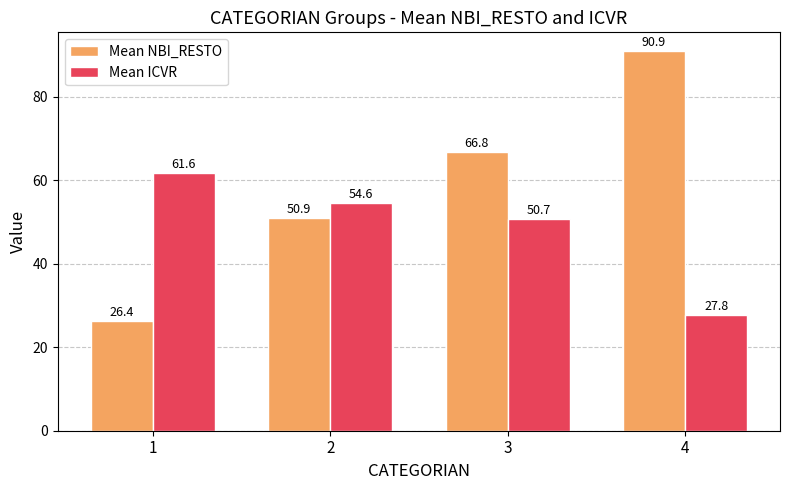

At how many categories does at least one series exceed 29?

4